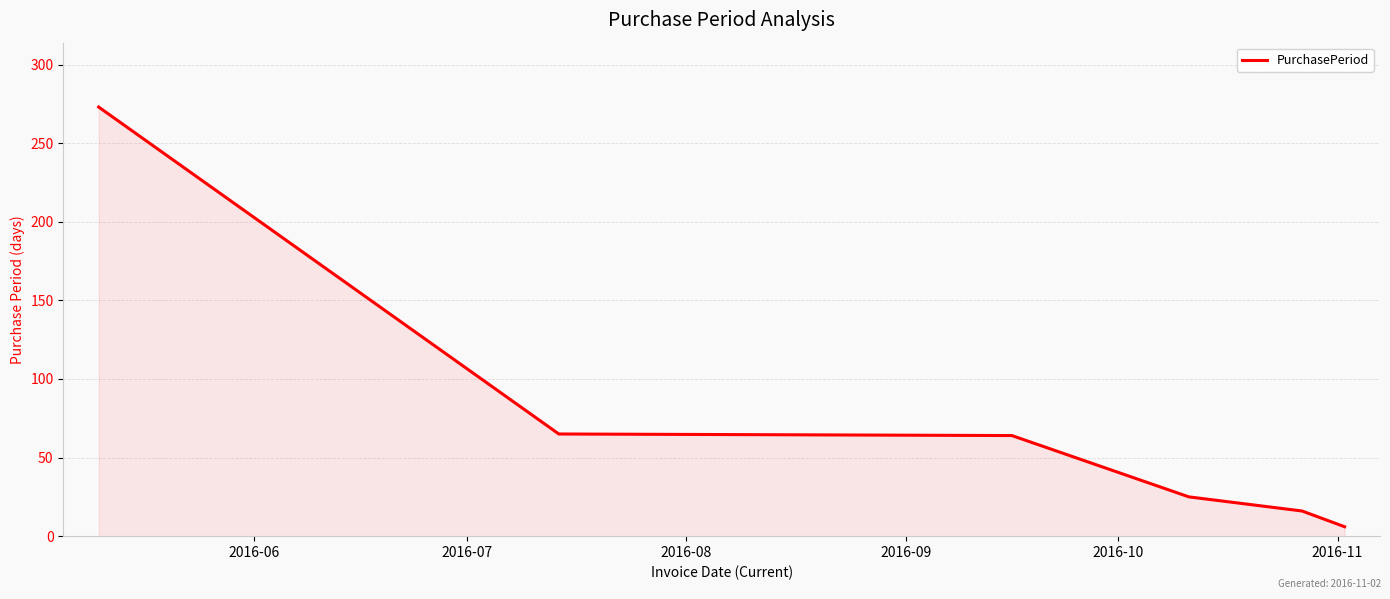

What is the difference between the maximum and minimum values?

267